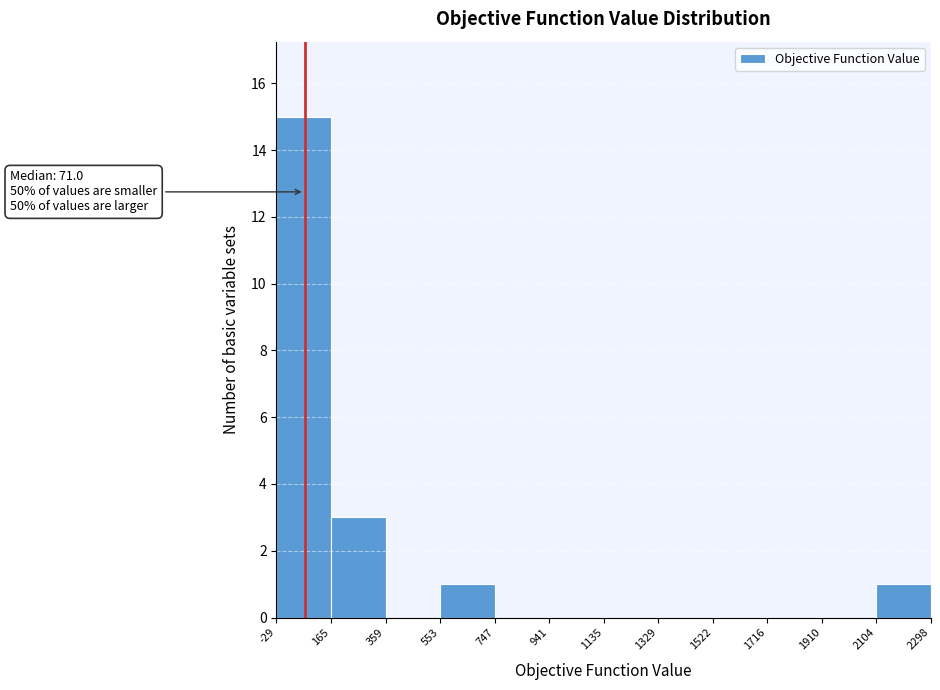

Over which range of the x-axis is the bar tallest?

-29 to 165